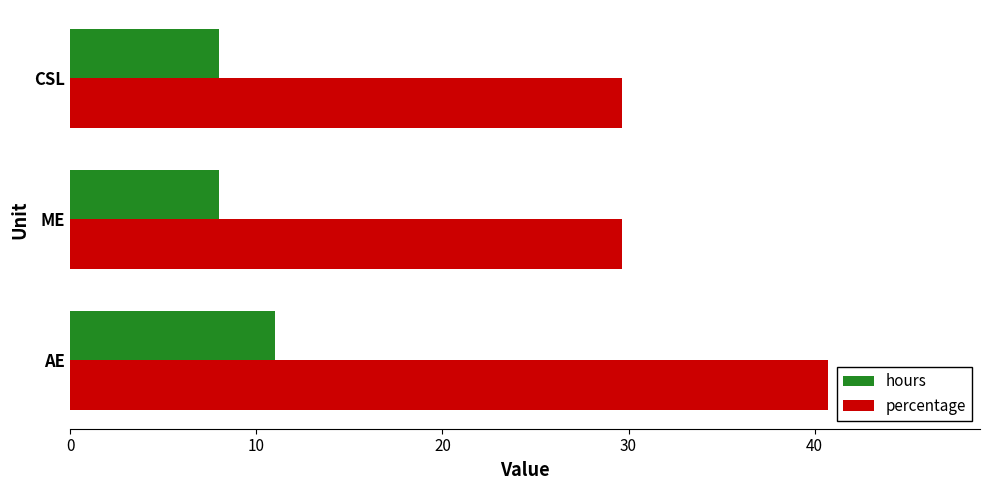

How many hours values are between 8 and 11?

3